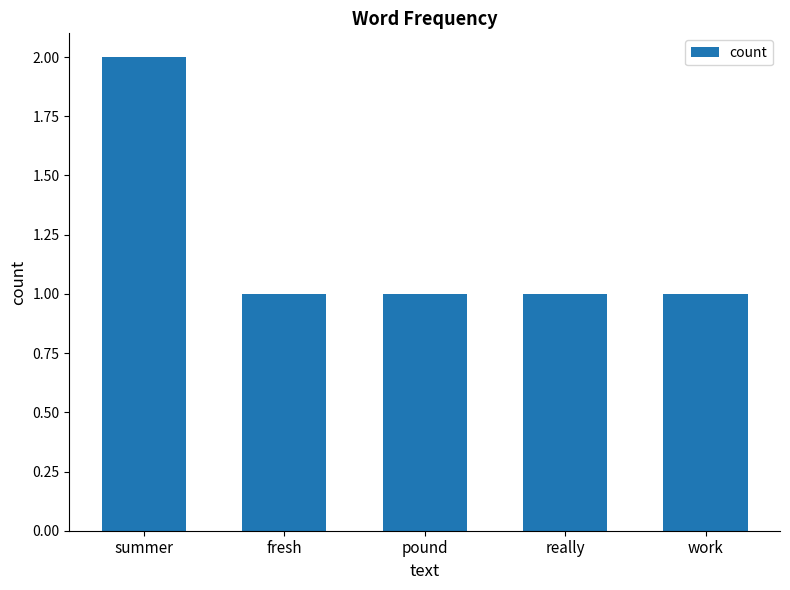

Reading left to right, extract all data points from this chart.

2	1	1	1	1